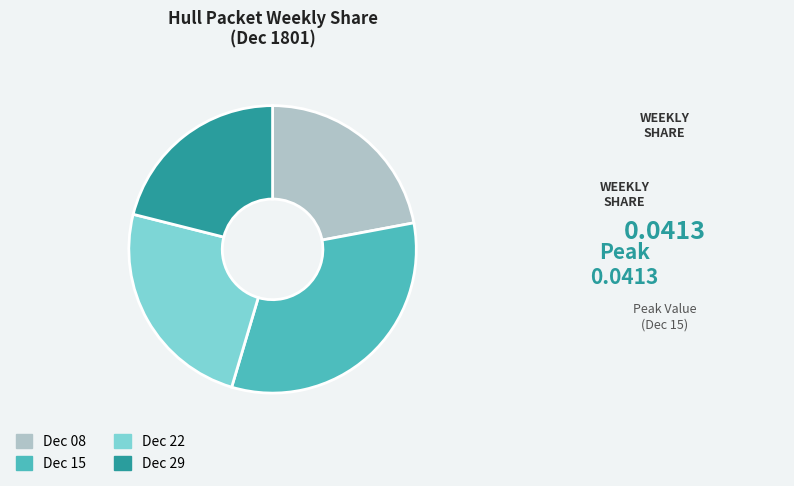

Is there a majority slice in this chart?

No